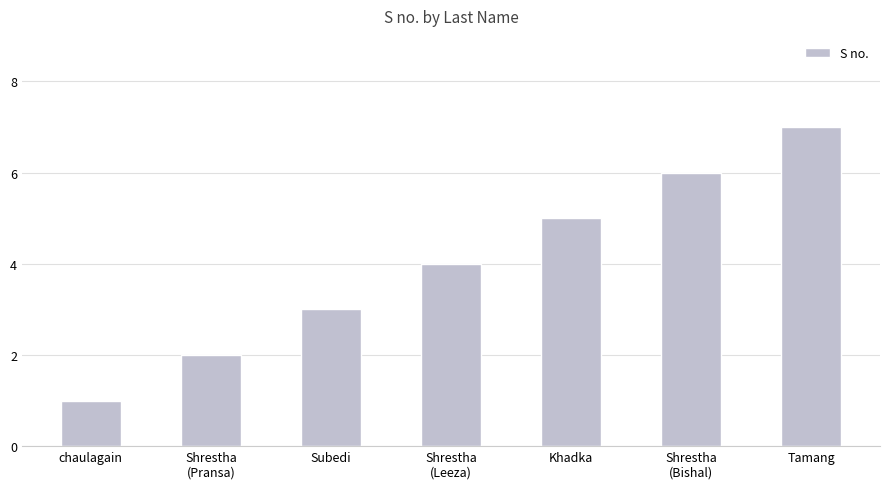

What is the average value?

4